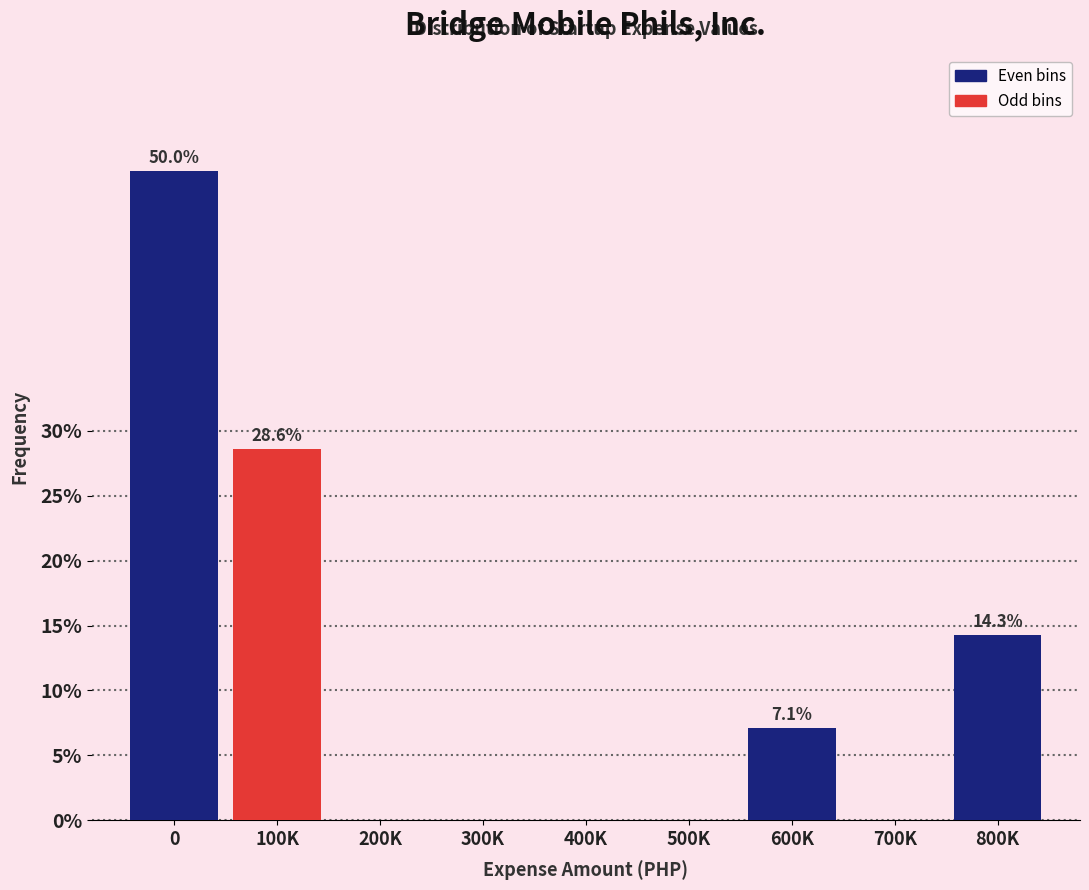

Reading left to right, what are all the values shown in this chart?

0=50.0	100K=28.6	200K=0.0	300K=0.0	400K=0.0	500K=0.0	600K=7.1	700K=0.0	800K=14.3